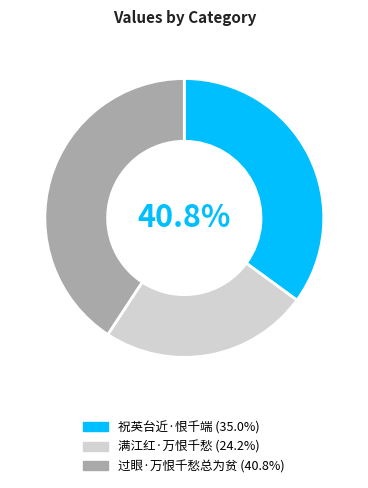

Count the number of slices in the pie.

3